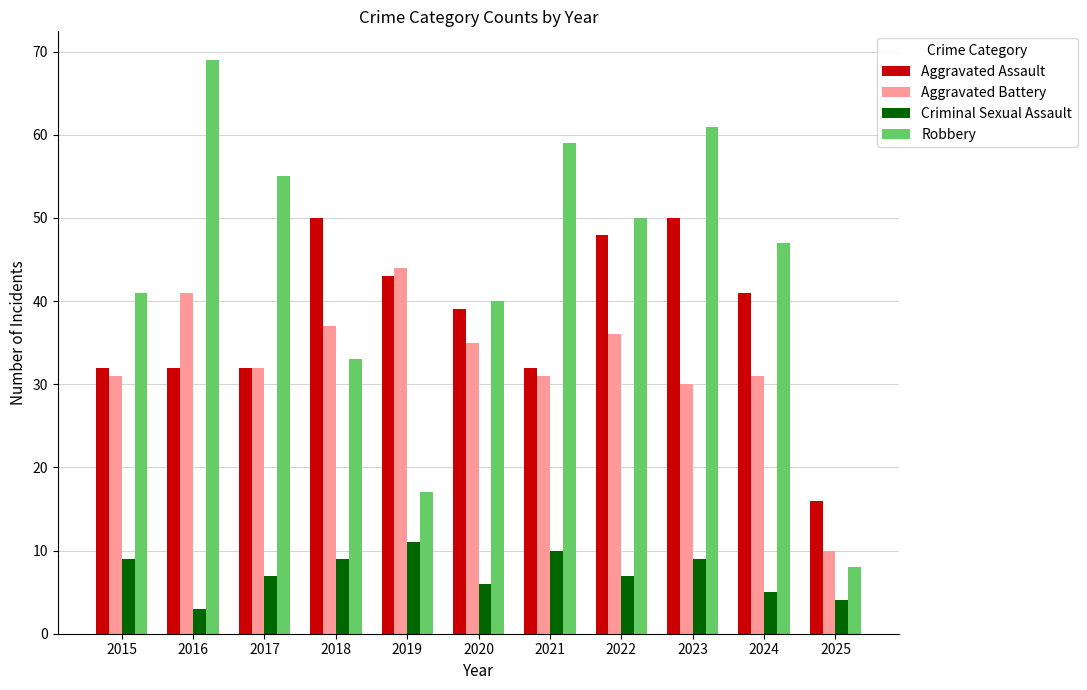

What value does the Criminal Sexual Assault series have at 2023?

9